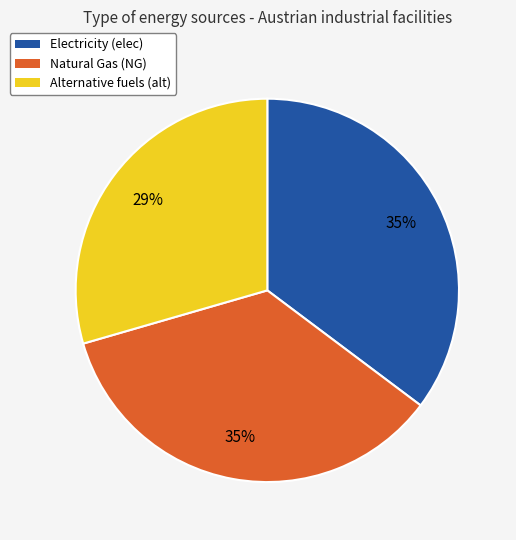

To the nearest percent, what is the average slice percentage?

33%